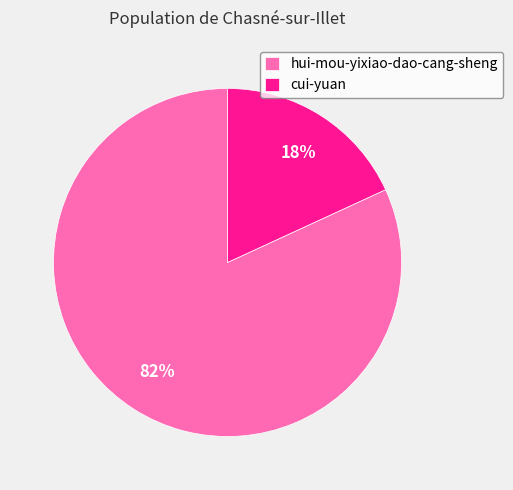

To the nearest percent, what is the average slice percentage?

50%